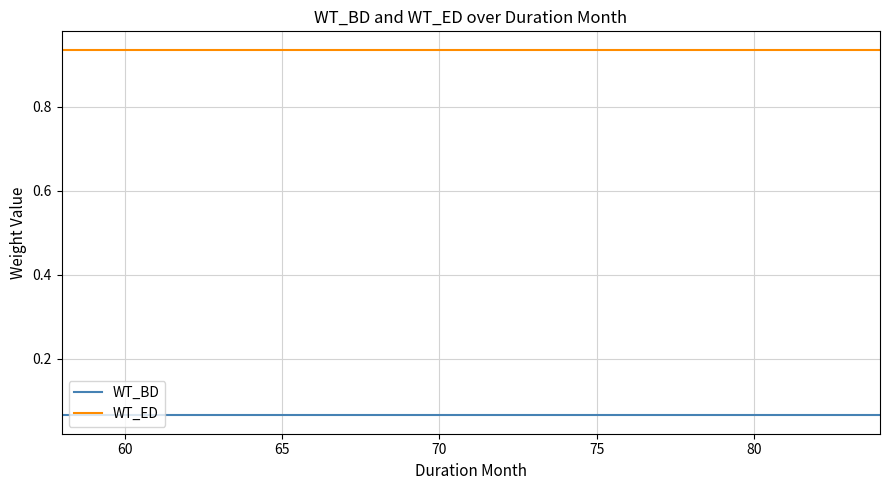

Which series has the largest total across all categories?

WT_ED